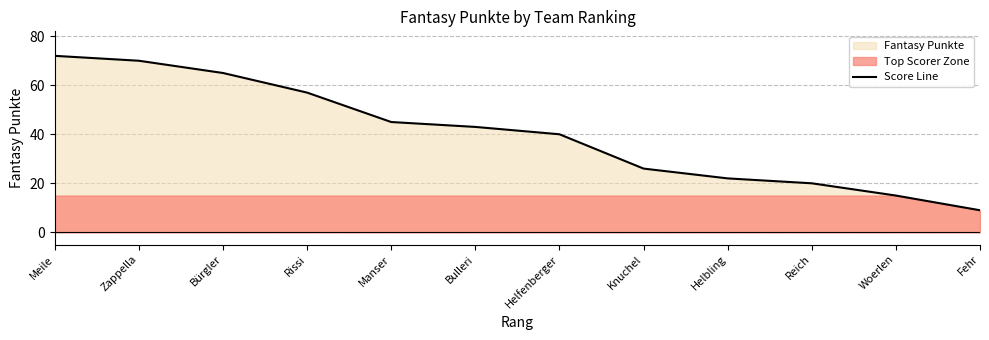

What is the average value?

40